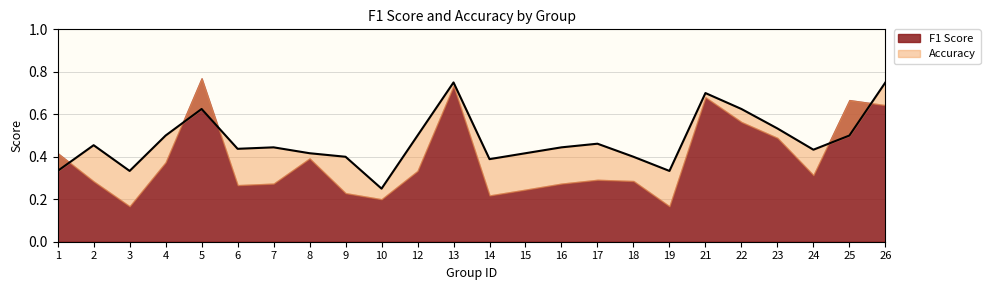

Is it true that the value at 4 is 0.7?

False